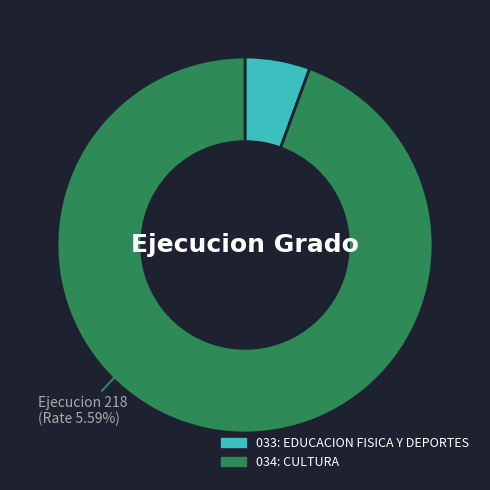

What is the majority slice?

034: CULTURA